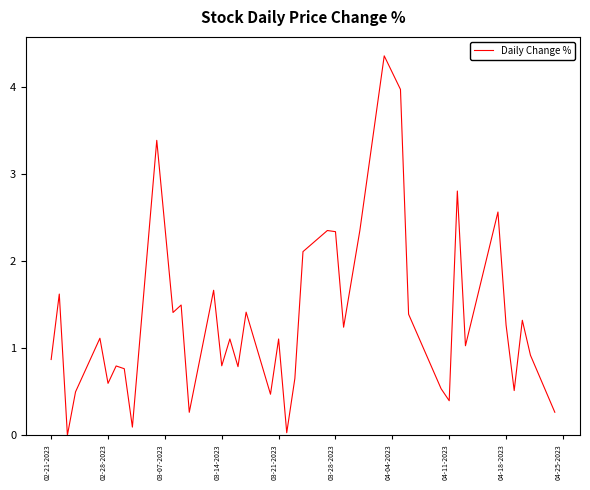

Is this an area chart (filled region under the line)?

No